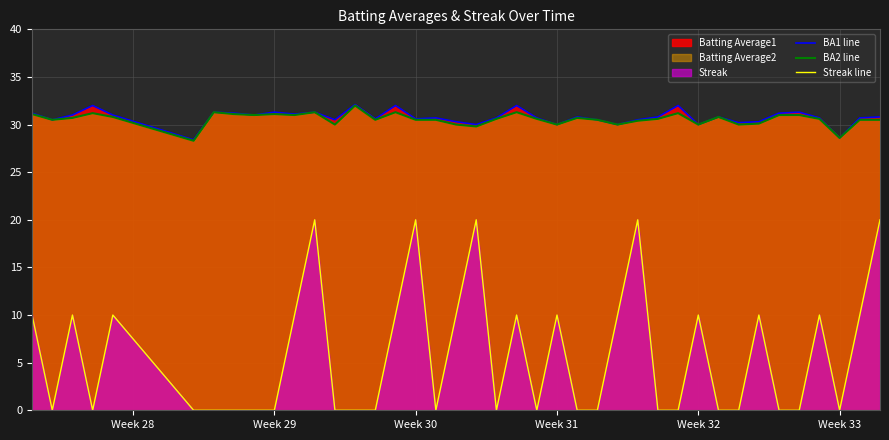

The value of BA1 line at Week 32 is 30.0. True or false?

True